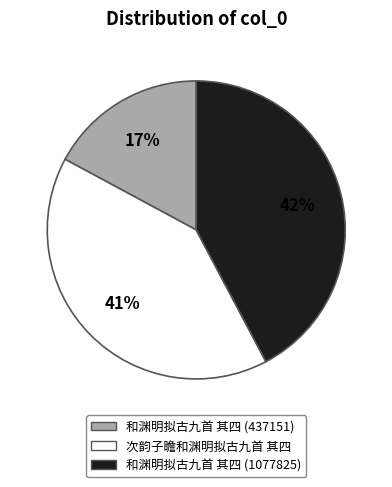

Do 和渊明拟古九首 其四 (1077825) and 次韵子瞻和渊明拟古九首 其四 together represent more than half of the pie?

Yes